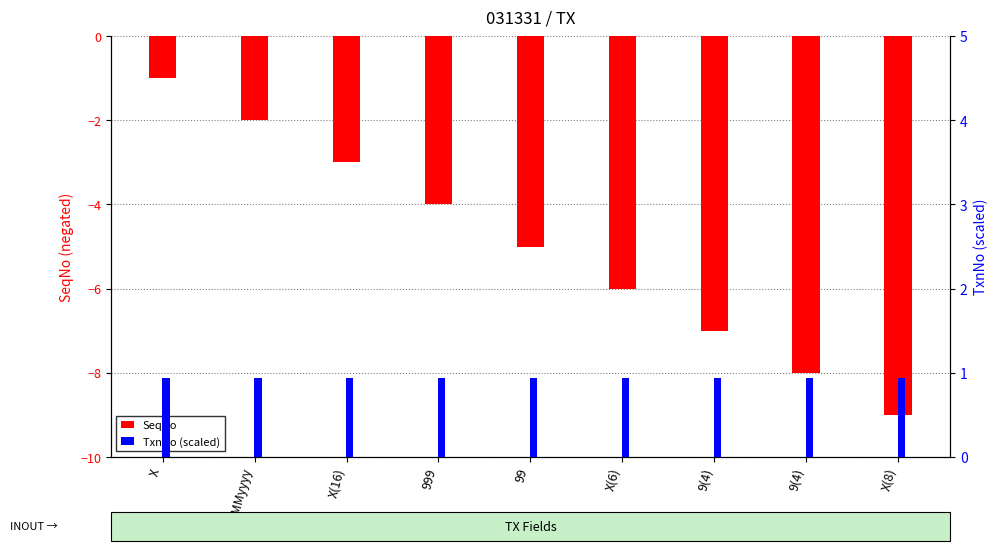

What is the highest value of the SeqNo series?

-1.0